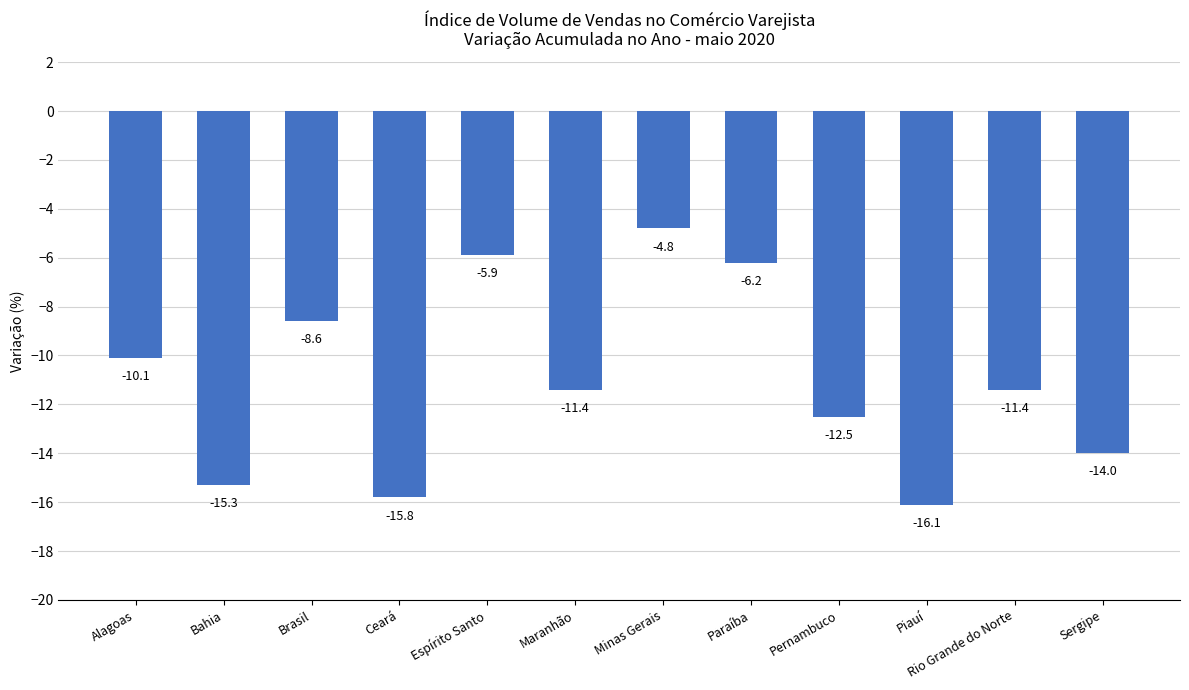

Does the chart contain stacked bars?

No